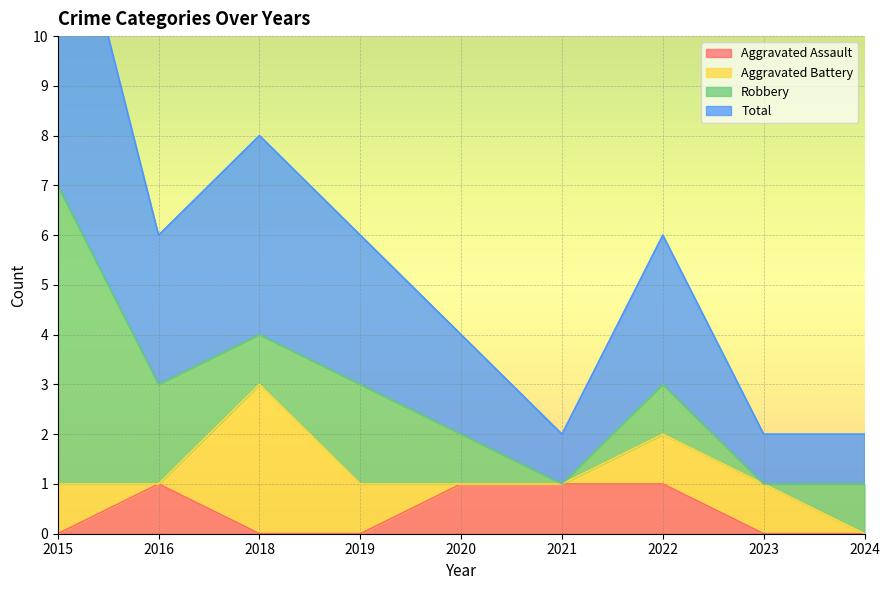

True or false: Aggravated Assault has a value of -1 at 2019.

False